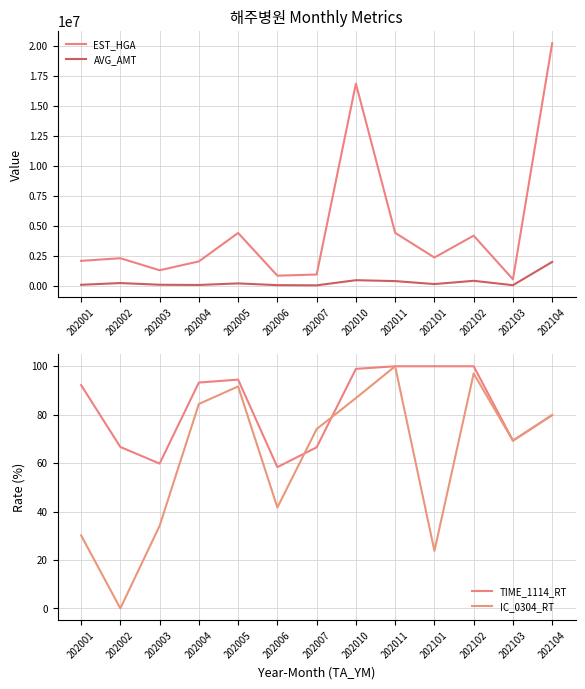

Which category has the lowest value in the EST_HGA series?

202103